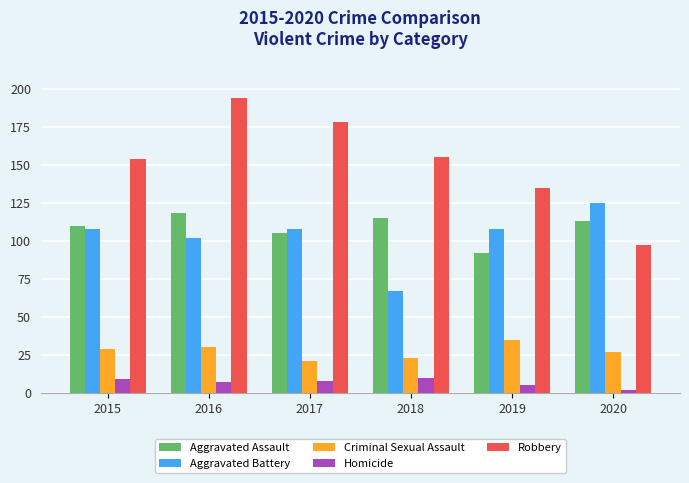

Where is Aggravated Assault nearest to the value 105?

2017